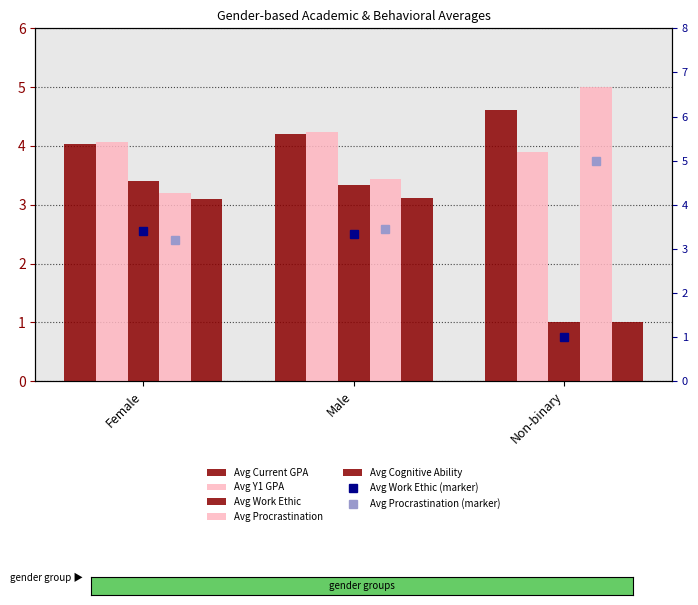

Between Male and Non-binary, which series saw the biggest shift?

Avg Work Ethic